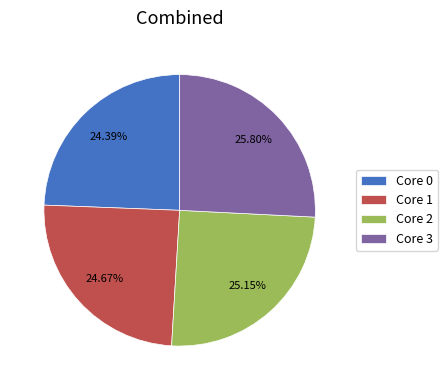

How many slices are in this pie chart?

4